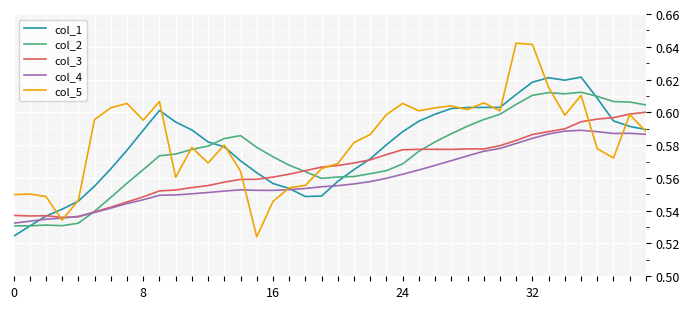

List the series in order of their overall mean, highest first.

col_5, col_1, col_2, col_3, col_4